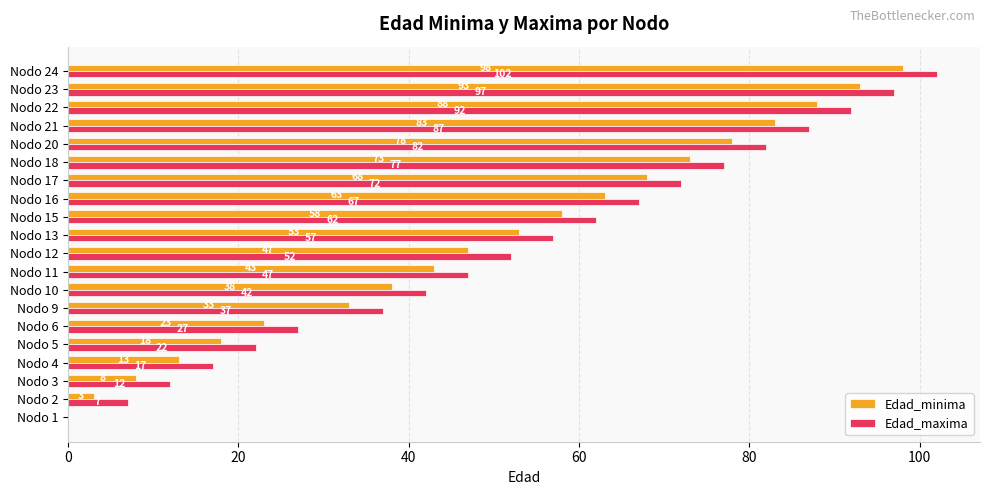

Which series has the largest total across all categories?

Edad_maxima